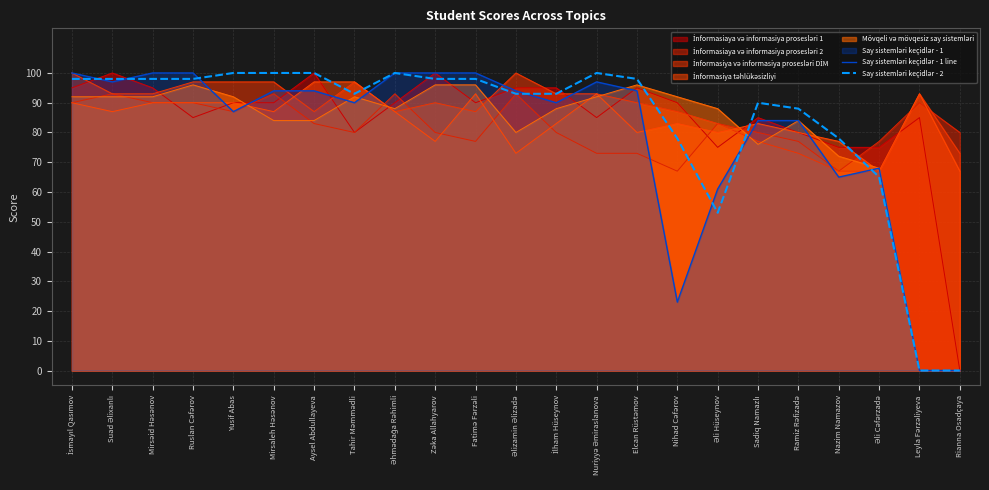

The Say sistemləri keçidlər - 2 series shows 37 at Əhmədağa Rəhimli. True or false?

False